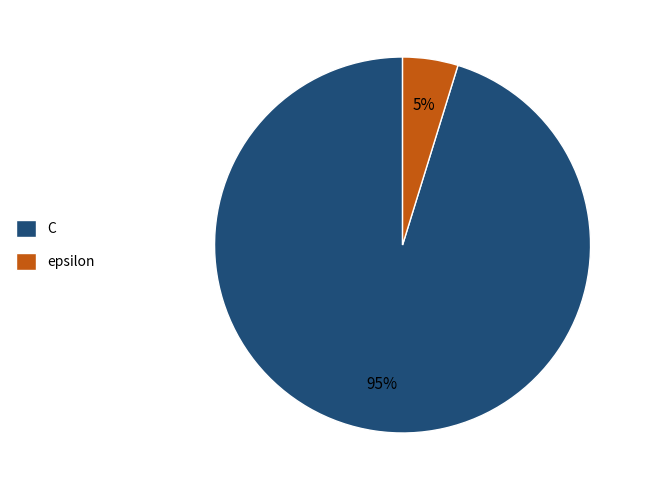

True or false: C accounts for 95% of the total.

True